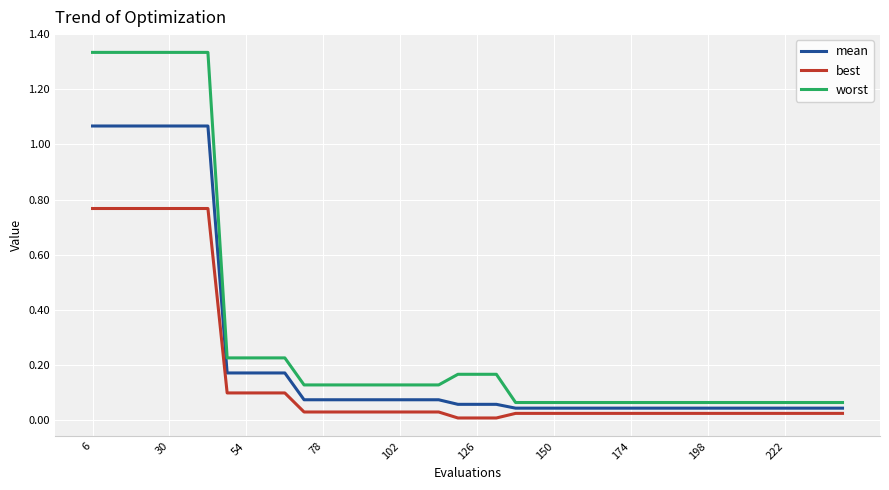

Which series has the widest spread of values?

worst